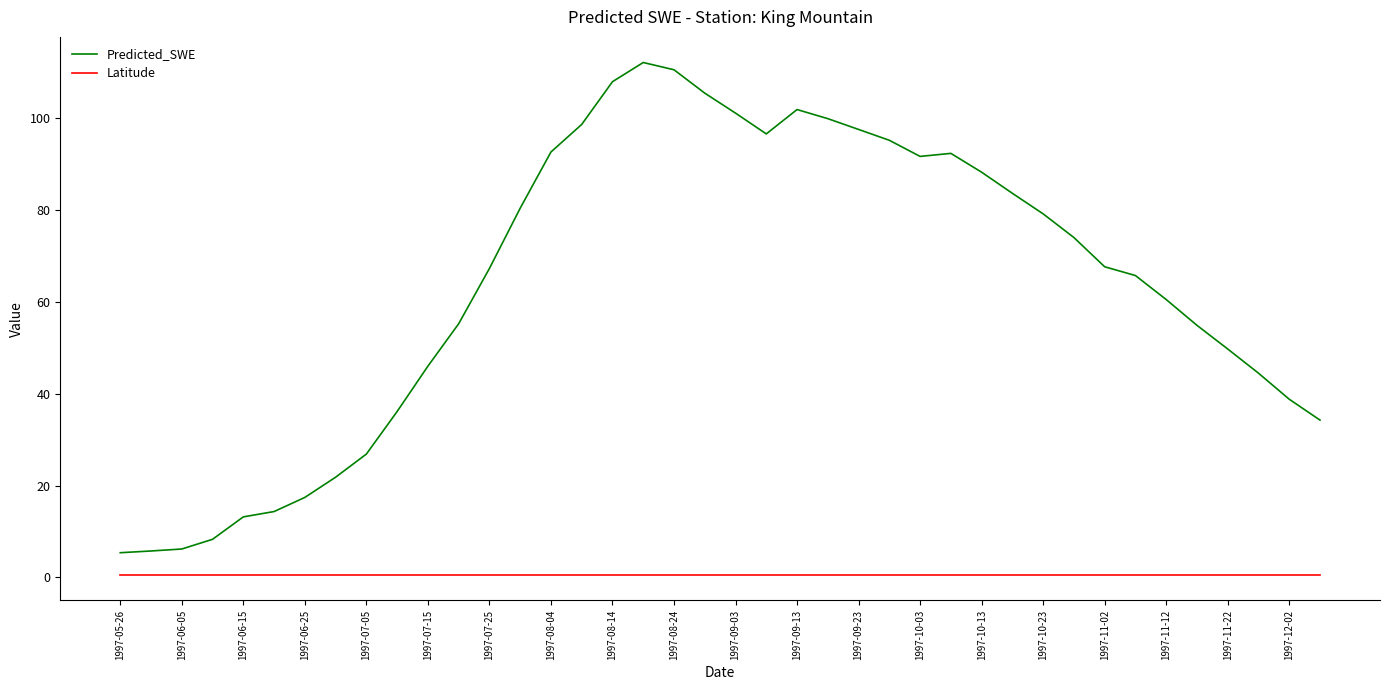

At how many categories does at least one series exceed 75?

18